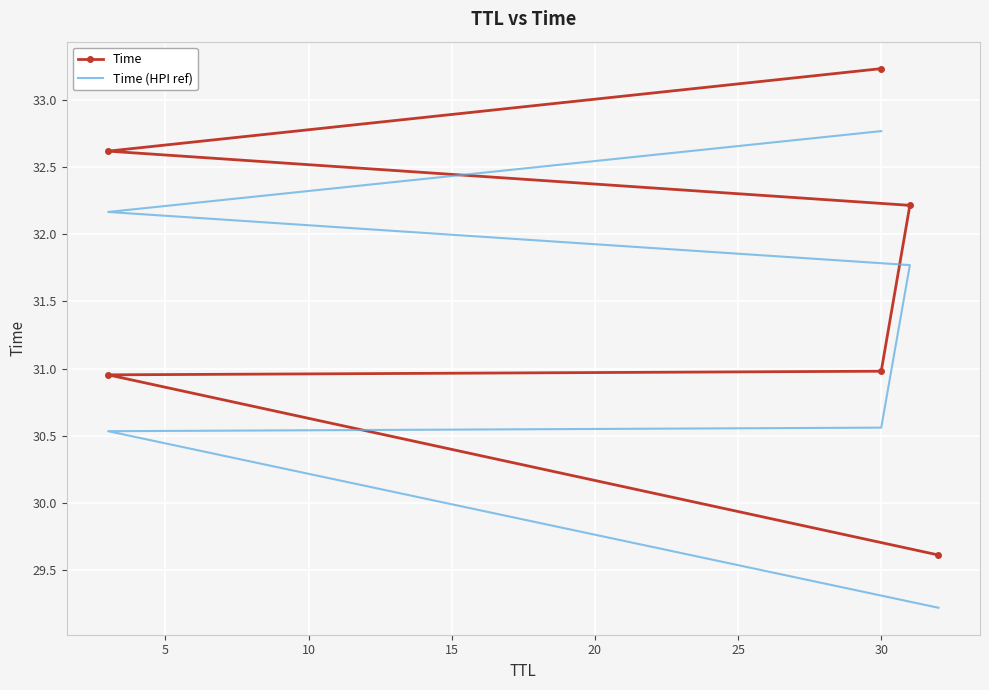

Which series has the largest total across all categories?

Time